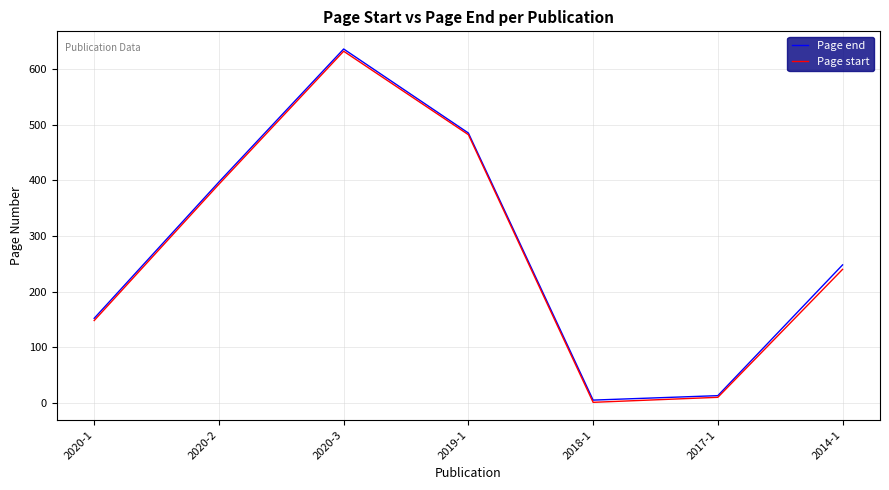

How many series are shown in this chart?

2